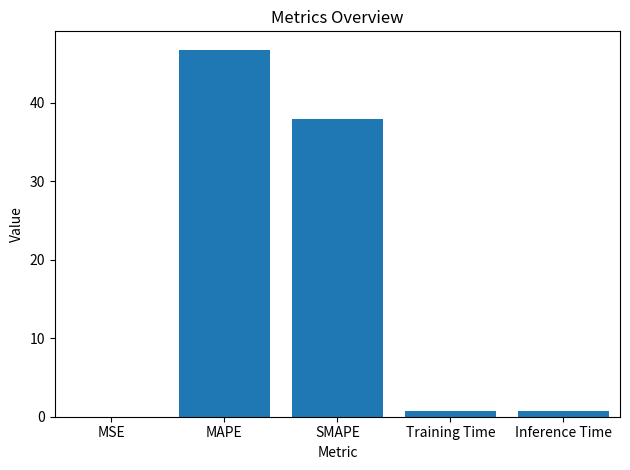

True or false: the data shows 46.7 at MAPE.

True